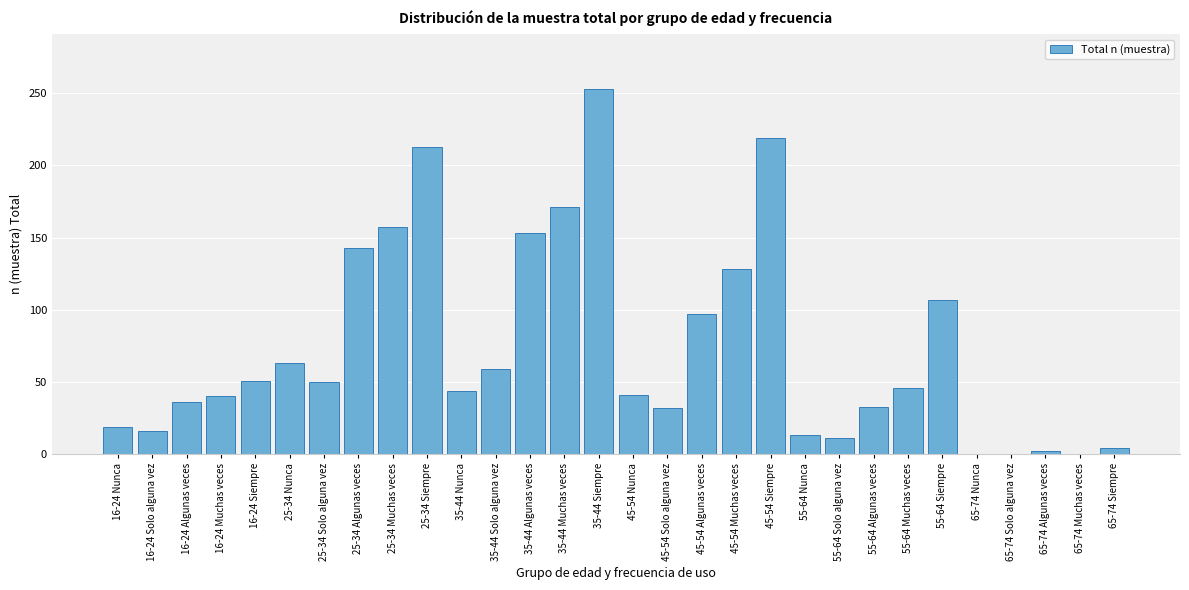

What is the maximum value shown in the chart?

253